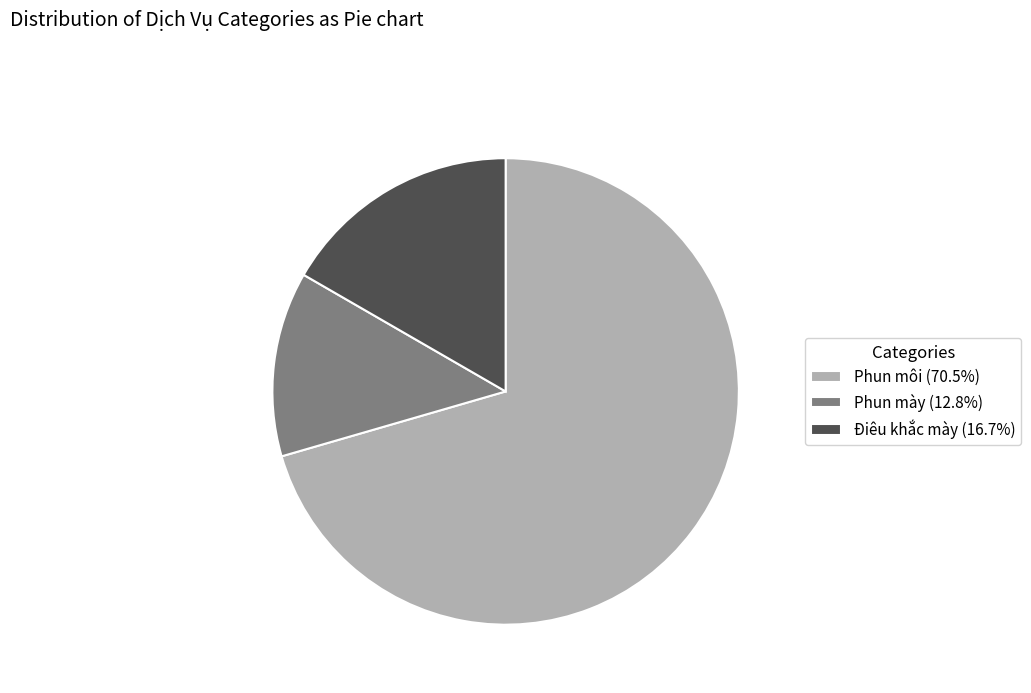

Does Điêu khắc mày account for over 50% of the chart?

No